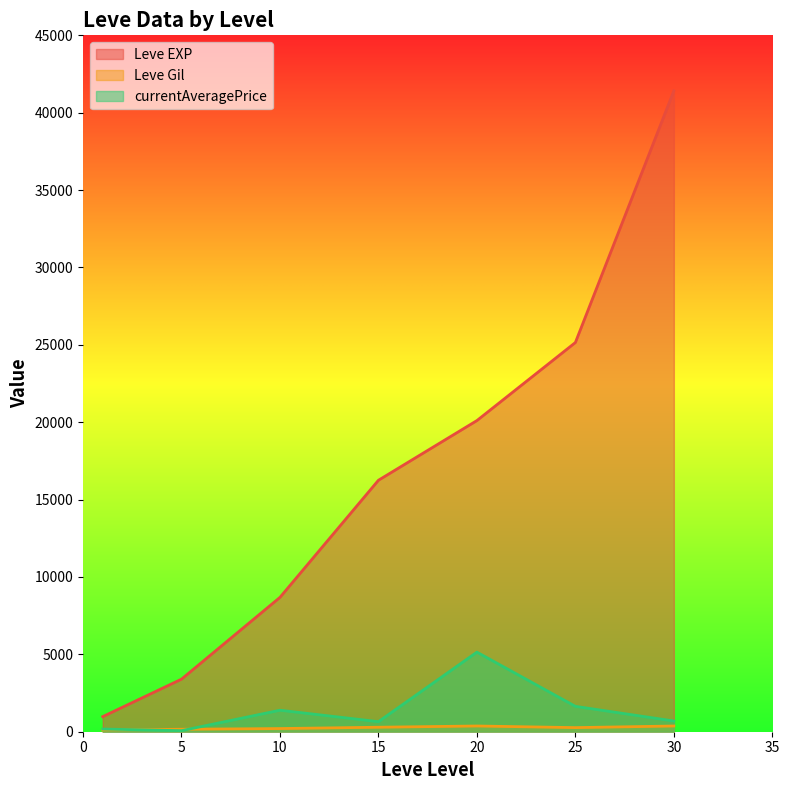

Which series has the largest range (max minus min)?

Leve EXP